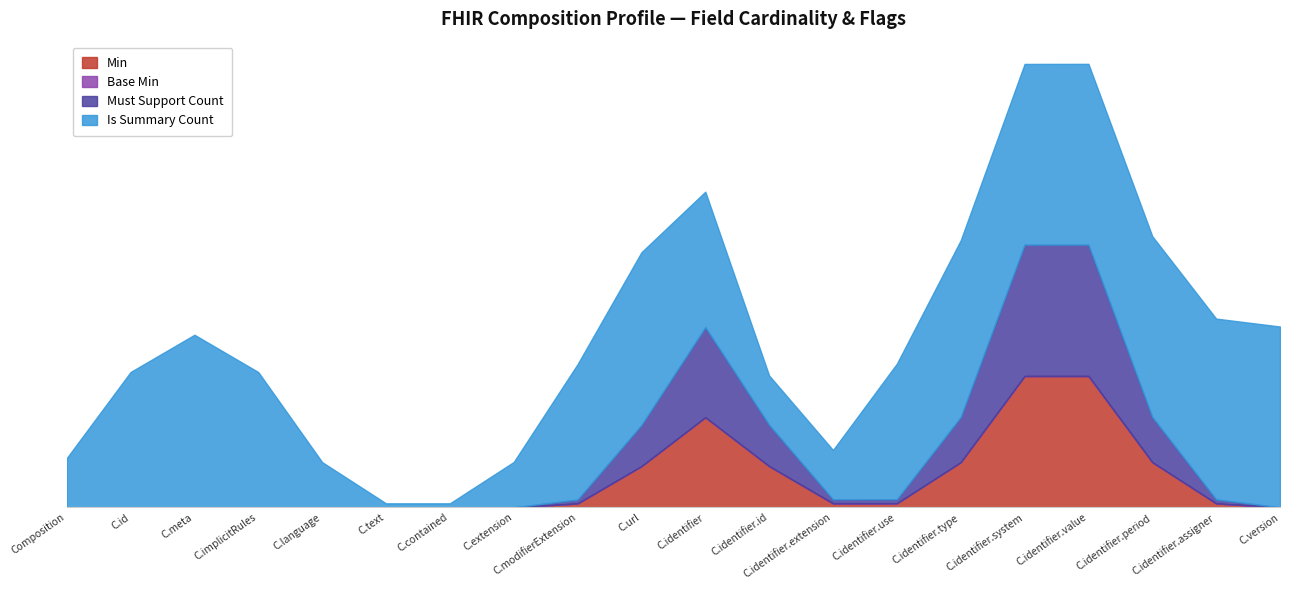

Read the Is Summary Count value at Composition.identifier.type.

1